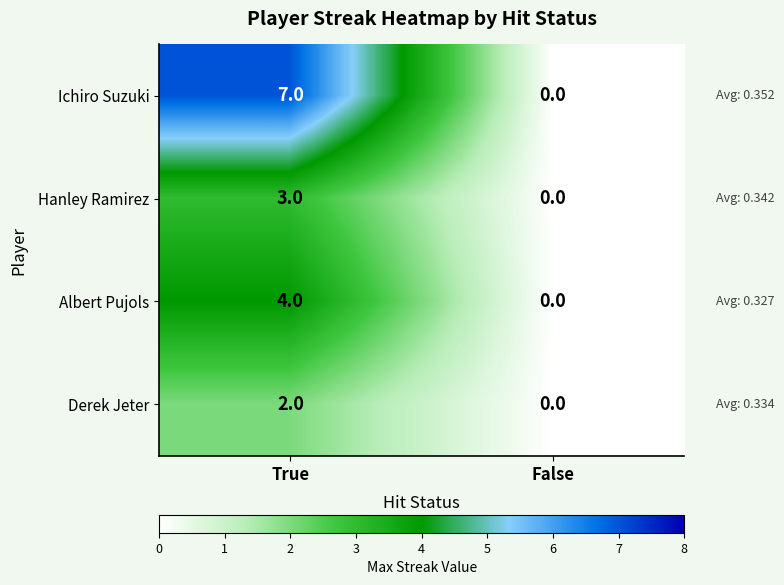

Reading left to right, list all the values displayed in this chart.

Ichiro Suzuki: 7	0
Hanley Ramirez: 3	0
Albert Pujols: 4	0
Derek Jeter: 2	0